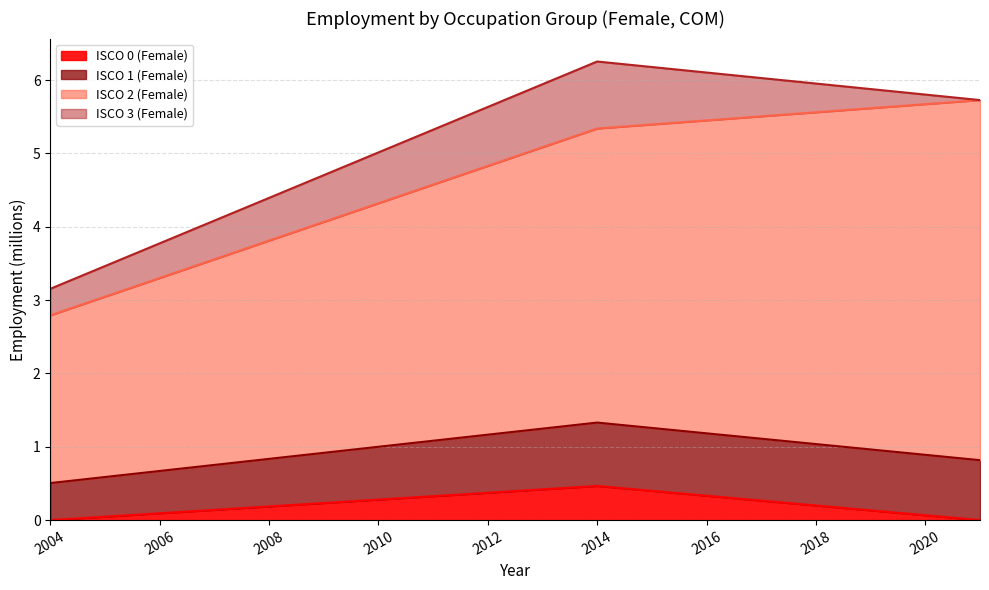

How many lines are shown in the chart?

4